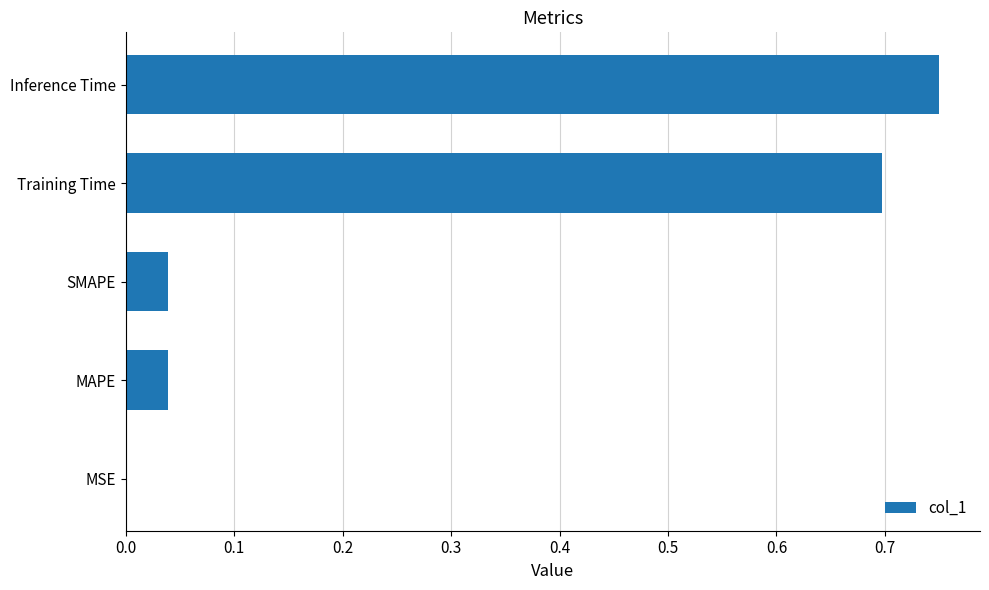

What is the change in value from Training Time to Inference Time?

+0.1